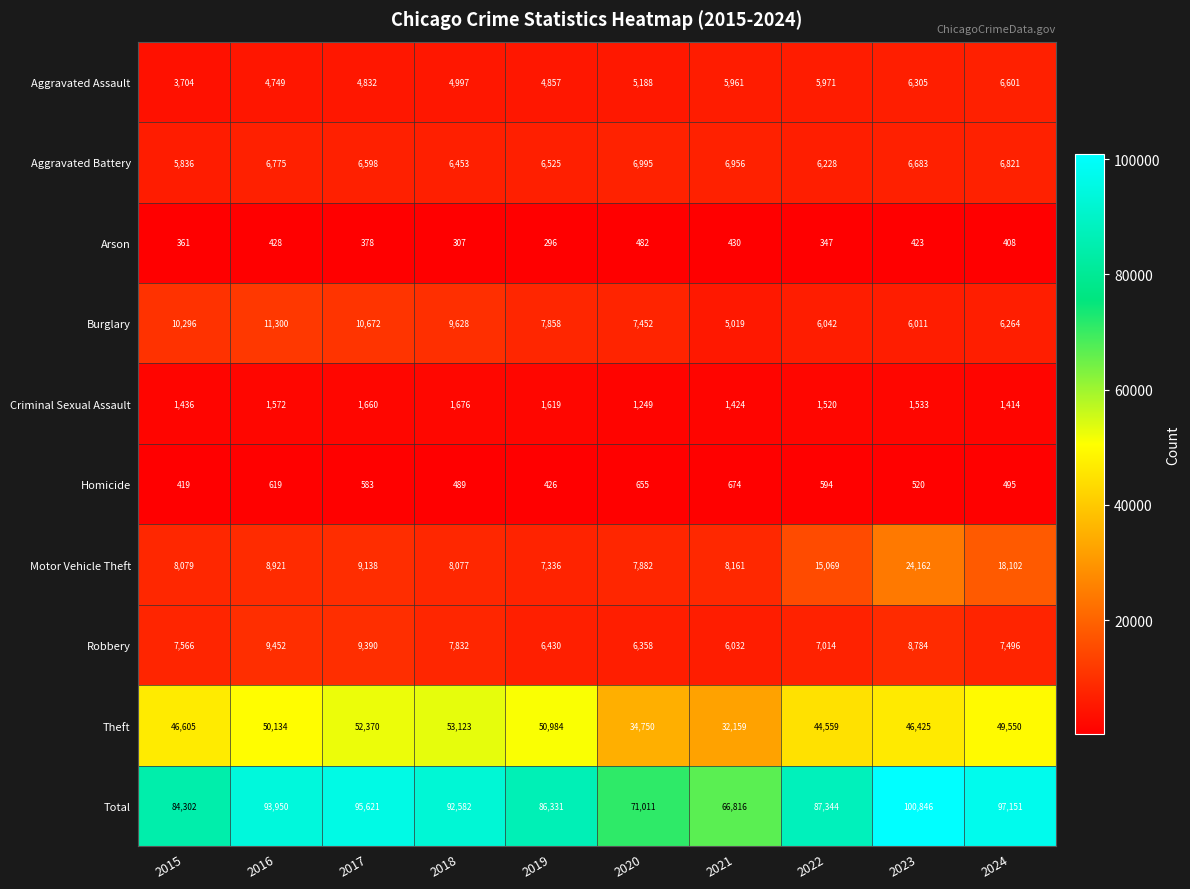

What is the maximum value shown in the chart?

100846